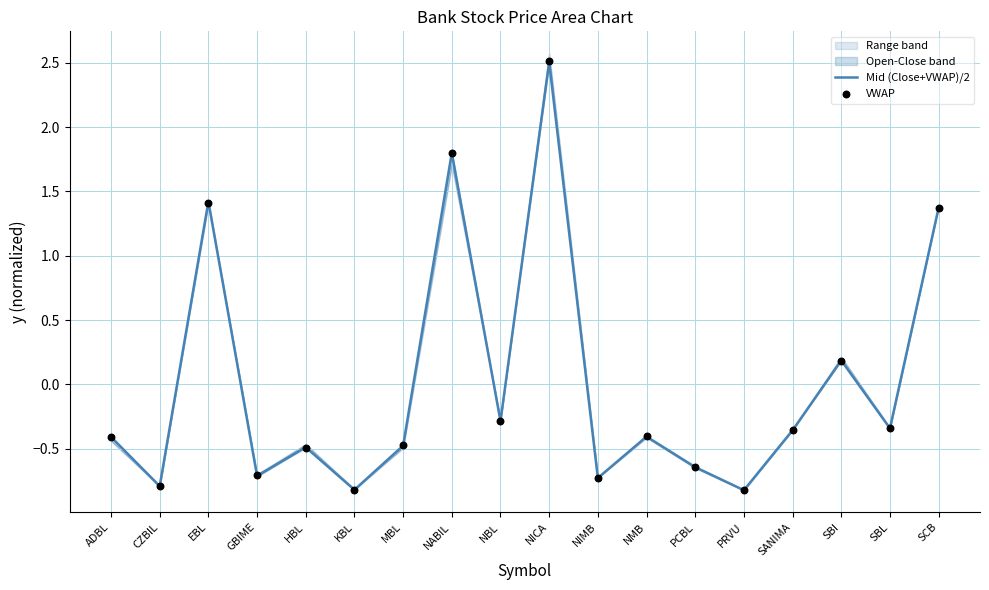

At how many categories does at least one series exceed 0?

5